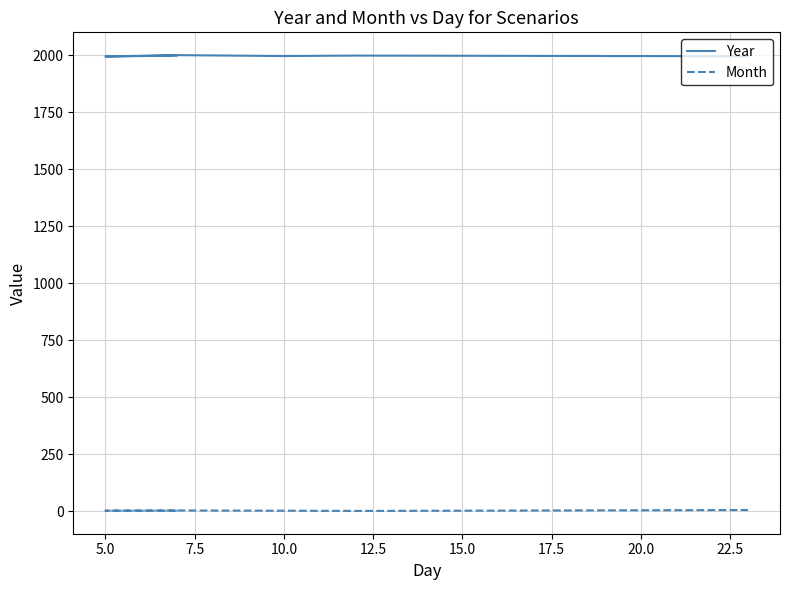

Is this an area chart (filled region under the line)?

No